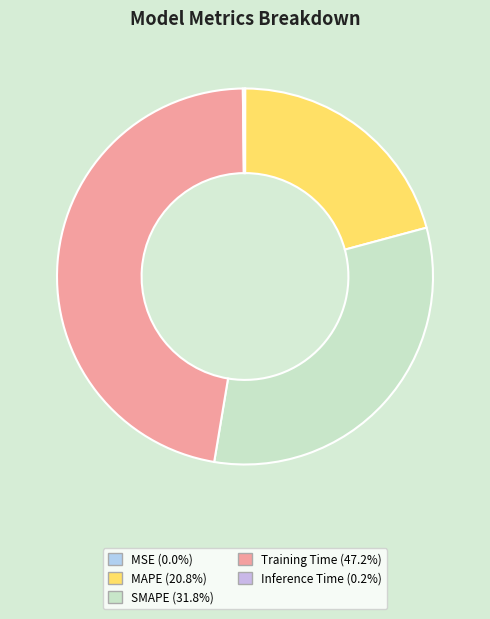

Do SMAPE and MSE together represent more than half of the pie?

No